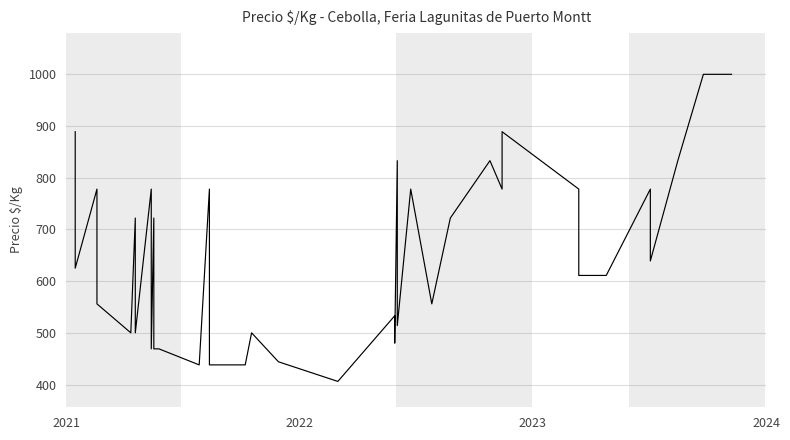

The chart shows a value of 764 at 22. True or false?

False